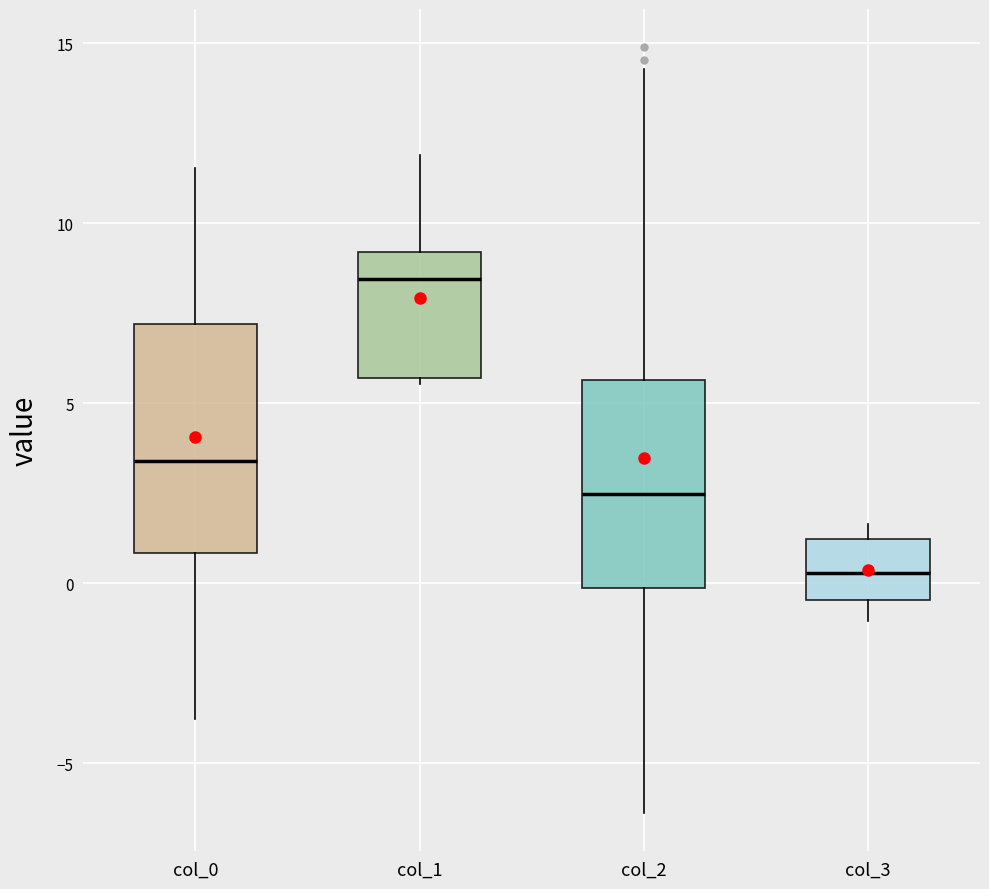

Reading left to right, transcribe this box plot: for each box, give where its median line is, the range the box spans, and where its two whiskers end, as read against the y-axis. The values are not printed on the chart, so give them approximately, as read against the axis.

col_0: median 3.5, box 1.0 to 7.0, whiskers -4.0 to 11.5
col_1: median 8.5, box 5.5 to 9.0, whiskers 5.5 (just below the box's lower edge) to 12.0
col_2: median 2.5, box 0.0 to 5.5, whiskers -6.5 to 14.5
col_3: median 0.5, box -0.5 to 1.0, whiskers -1.0 to 1.5